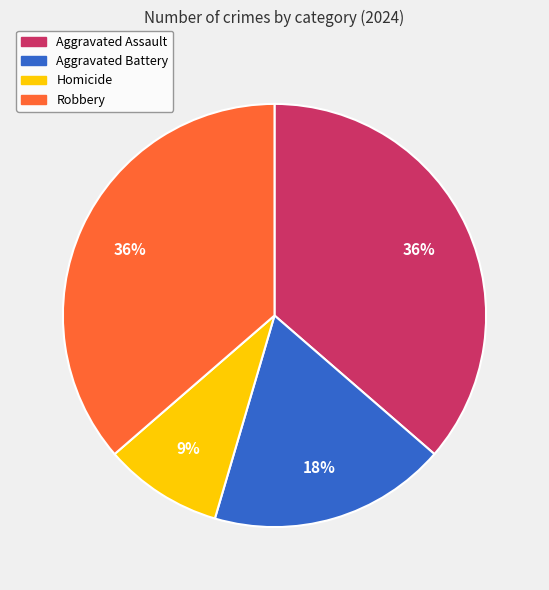

Is it true that Robbery is 47% of the pie?

False